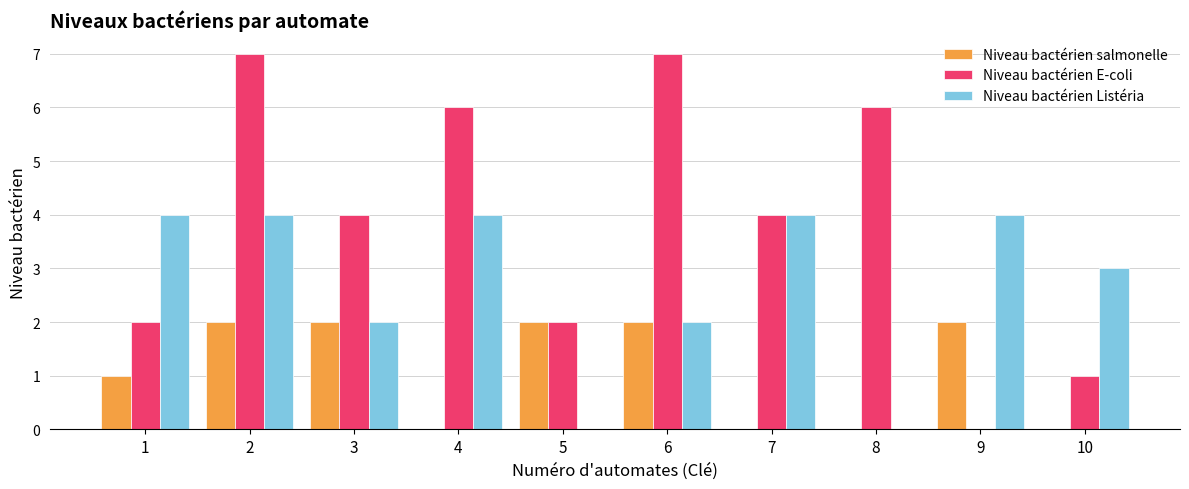

Is the value of Niveau bactérien Listéria at 5 greater than the value of Niveau bactérien E-coli at 5?

No